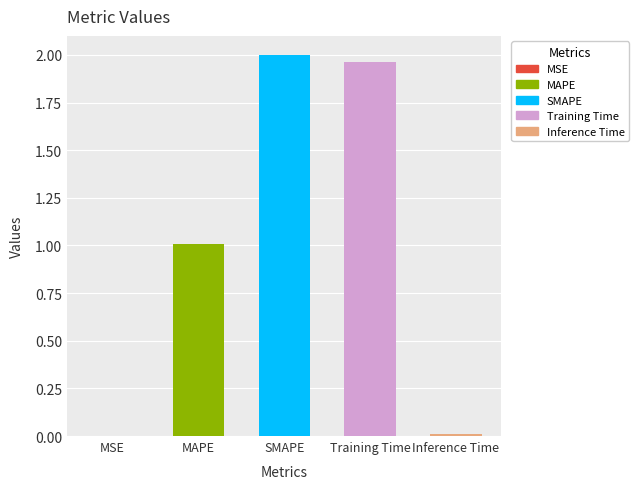

Where does the data first go above 1?

MAPE